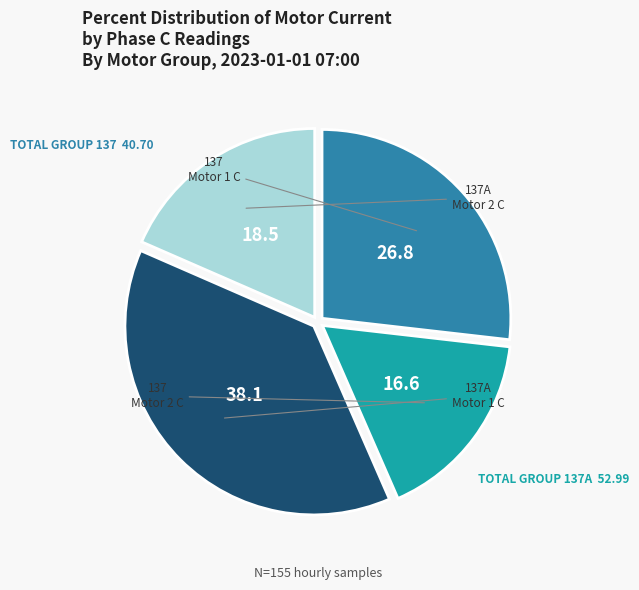

Is there a majority slice in this chart?

No